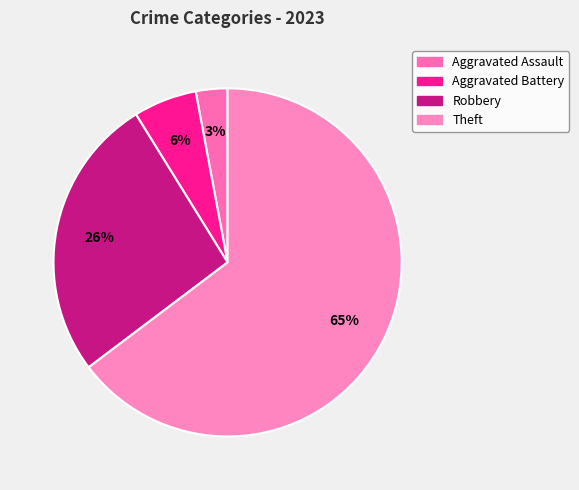

Count the number of slices in the pie.

4